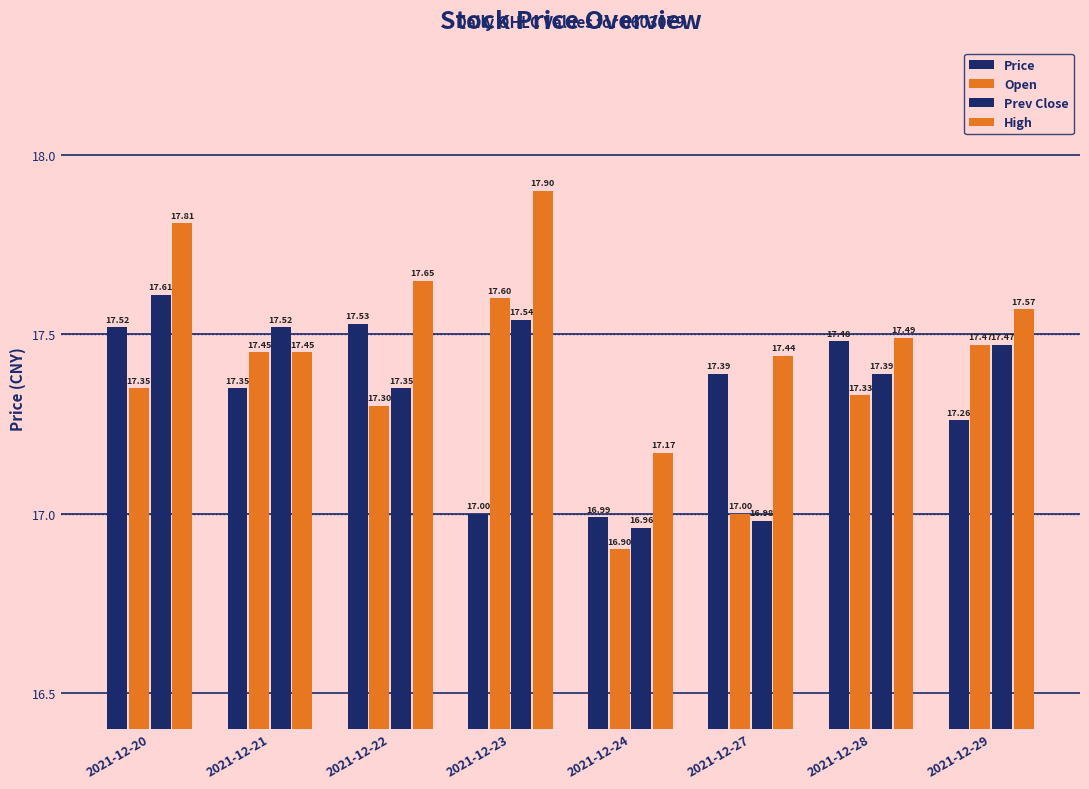

Reading left to right, what are all the values shown in this chart?

Price: 17.5	17.4	17.5	17.0	17.0	17.4	17.5	17.3
Open: 17.4	17.4	17.3	17.6	16.9	17.0	17.3	17.5
Prev Close: 17.6	17.5	17.4	17.5	17.0	17.0	17.4	17.5
High: 17.8	17.4	17.6	17.9	17.2	17.4	17.5	17.6